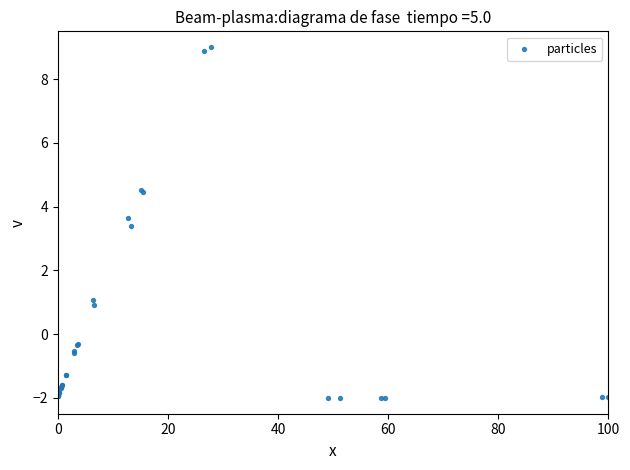

What Y value in the scatter plot is closest to 3?

3.4